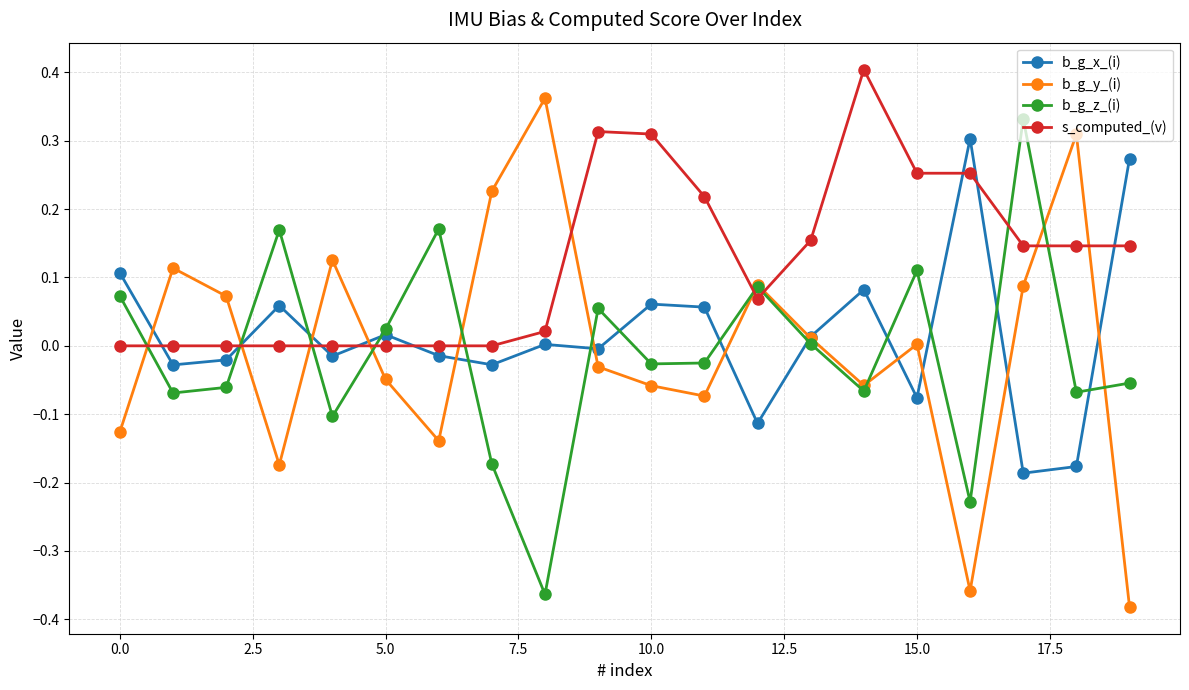

How many times do s_computed_(v) and b_g_z_(i) cross each other?

9